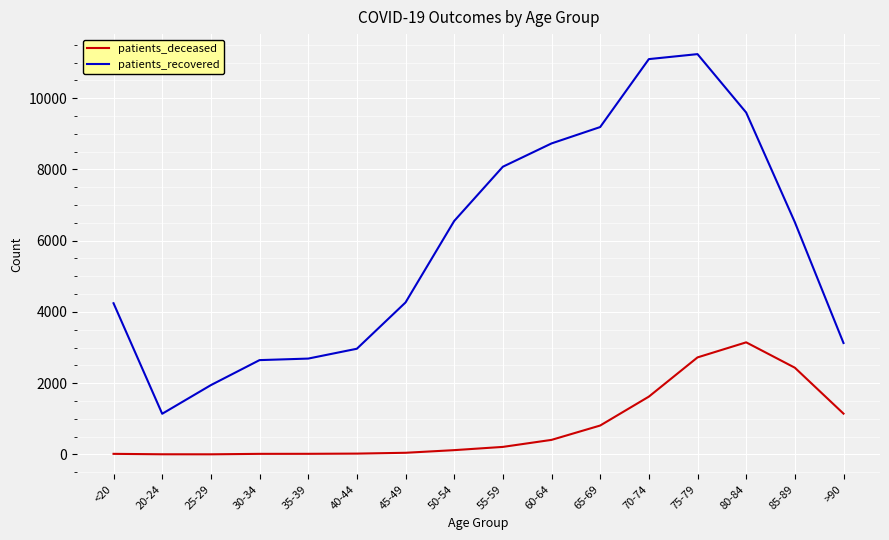

Rank the series by their maximum value, from lowest to highest.

patients_deceased, patients_recovered